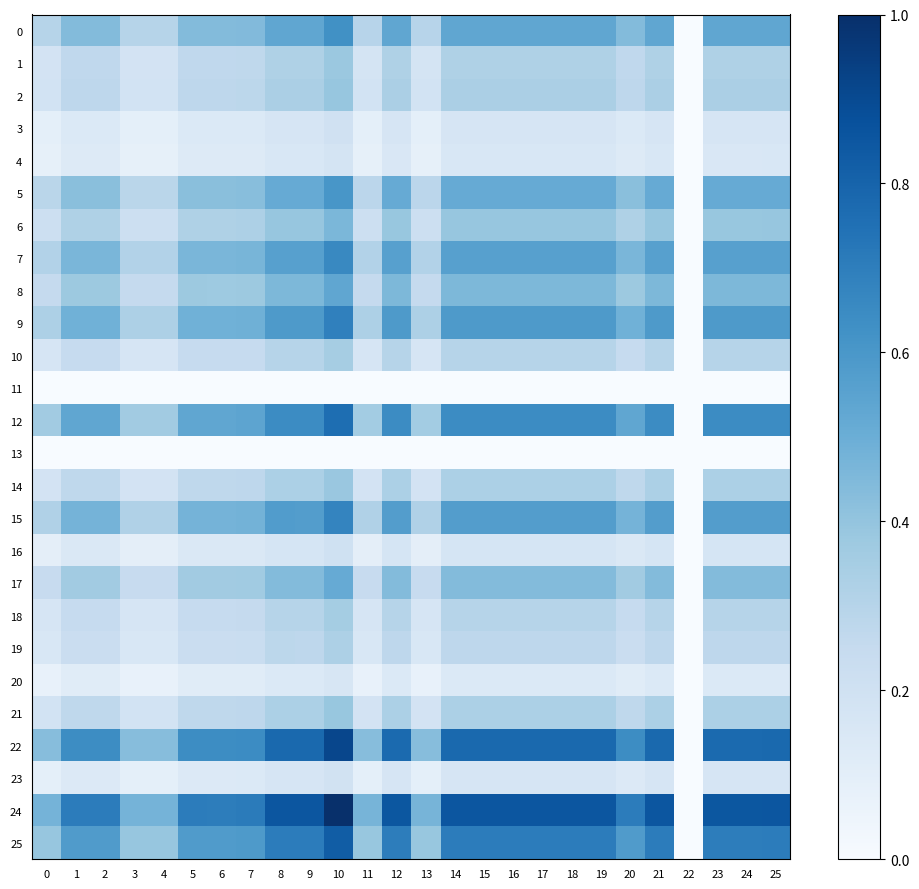

Reading left to right, extract all data points from this chart.

0: 0=0.3	1=0.4	2=0.4	3=0.3	4=0.3	5=0.4	6=0.4	7=0.4	8=0.5	9=0.5	10=0.6	11=0.3	12=0.5	13=0.3	14=0.5	15=0.5	16=0.5	17=0.5	18=0.5	19=0.5	20=0.4	21=0.5	22=0.0	23=0.5	24=0.5	25=0.5
1: 0=0.2	1=0.3	2=0.3	3=0.2	4=0.2	5=0.3	6=0.3	7=0.3	8=0.3	9=0.3	10=0.4	11=0.2	12=0.3	13=0.2	14=0.3	15=0.3	16=0.3	17=0.3	18=0.3	19=0.3	20=0.3	21=0.3	22=0.0	23=0.3	24=0.3	25=0.3
2: 0=0.2	1=0.3	2=0.3	3=0.2	4=0.2	5=0.3	6=0.3	7=0.3	8=0.3	9=0.3	10=0.4	11=0.2	12=0.3	13=0.2	14=0.3	15=0.3	16=0.3	17=0.3	18=0.3	19=0.3	20=0.3	21=0.3	22=0.0	23=0.3	24=0.3	25=0.3
3: 0=0.1	1=0.1	2=0.1	3=0.1	4=0.1	5=0.1	6=0.1	7=0.1	8=0.2	9=0.2	10=0.2	11=0.1	12=0.2	13=0.1	14=0.2	15=0.2	16=0.2	17=0.2	18=0.2	19=0.2	20=0.1	21=0.2	22=0.0	23=0.2	24=0.2	25=0.2
4: 0=0.1	1=0.1	2=0.1	3=0.1	4=0.1	5=0.1	6=0.1	7=0.1	8=0.2	9=0.2	10=0.2	11=0.1	12=0.2	13=0.1	14=0.2	15=0.2	16=0.2	17=0.2	18=0.2	19=0.2	20=0.1	21=0.2	22=0.0	23=0.2	24=0.2	25=0.2
5: 0=0.3	1=0.4	2=0.4	3=0.3	4=0.3	5=0.4	6=0.4	7=0.4	8=0.5	9=0.5	10=0.6	11=0.3	12=0.5	13=0.3	14=0.5	15=0.5	16=0.5	17=0.5	18=0.5	19=0.5	20=0.4	21=0.5	22=0.0	23=0.5	24=0.5	25=0.5
6: 0=0.2	1=0.3	2=0.3	3=0.2	4=0.2	5=0.3	6=0.3	7=0.3	8=0.4	9=0.4	10=0.5	11=0.2	12=0.4	13=0.2	14=0.4	15=0.4	16=0.4	17=0.4	18=0.4	19=0.4	20=0.3	21=0.4	22=0.0	23=0.4	24=0.4	25=0.4
7: 0=0.3	1=0.5	2=0.5	3=0.3	4=0.3	5=0.5	6=0.5	7=0.5	8=0.6	9=0.6	10=0.7	11=0.3	12=0.6	13=0.3	14=0.6	15=0.6	16=0.6	17=0.6	18=0.6	19=0.6	20=0.5	21=0.6	22=0.0	23=0.6	24=0.6	25=0.6
8: 0=0.3	1=0.4	2=0.4	3=0.3	4=0.3	5=0.4	6=0.4	7=0.4	8=0.5	9=0.5	10=0.5	11=0.3	12=0.5	13=0.3	14=0.5	15=0.5	16=0.5	17=0.5	18=0.5	19=0.5	20=0.4	21=0.5	22=0.0	23=0.5	24=0.5	25=0.5
9: 0=0.3	1=0.5	2=0.5	3=0.3	4=0.3	5=0.5	6=0.5	7=0.5	8=0.6	9=0.6	10=0.7	11=0.3	12=0.6	13=0.3	14=0.6	15=0.6	16=0.6	17=0.6	18=0.6	19=0.6	20=0.5	21=0.6	22=0.0	23=0.6	24=0.6	25=0.6
10: 0=0.2	1=0.2	2=0.2	3=0.2	4=0.2	5=0.2	6=0.2	7=0.2	8=0.3	9=0.3	10=0.4	11=0.2	12=0.3	13=0.2	14=0.3	15=0.3	16=0.3	17=0.3	18=0.3	19=0.3	20=0.2	21=0.3	22=0.0	23=0.3	24=0.3	25=0.3
11: 0=0.0	1=0.0	2=0.0	3=0.0	4=0.0	5=0.0	6=0.0	7=0.0	8=0.0	9=0.0	10=0.0	11=0.0	12=0.0	13=0.0	14=0.0	15=0.0	16=0.0	17=0.0	18=0.0	19=0.0	20=0.0	21=0.0	22=0.0	23=0.0	24=0.0	25=0.0
12: 0=0.4	1=0.5	2=0.5	3=0.4	4=0.4	5=0.5	6=0.5	7=0.5	8=0.6	9=0.6	10=0.8	11=0.4	12=0.6	13=0.4	14=0.6	15=0.6	16=0.6	17=0.6	18=0.6	19=0.6	20=0.5	21=0.6	22=0.0	23=0.6	24=0.6	25=0.6
13: 0=0.0	1=0.0	2=0.0	3=0.0	4=0.0	5=0.0	6=0.0	7=0.0	8=0.0	9=0.0	10=0.0	11=0.0	12=0.0	13=0.0	14=0.0	15=0.0	16=0.0	17=0.0	18=0.0	19=0.0	20=0.0	21=0.0	22=0.0	23=0.0	24=0.0	25=0.0
14: 0=0.2	1=0.3	2=0.3	3=0.2	4=0.2	5=0.3	6=0.3	7=0.3	8=0.3	9=0.3	10=0.4	11=0.2	12=0.3	13=0.2	14=0.3	15=0.3	16=0.3	17=0.3	18=0.3	19=0.3	20=0.3	21=0.3	22=0.0	23=0.3	24=0.3	25=0.3
15: 0=0.3	1=0.5	2=0.5	3=0.3	4=0.3	5=0.5	6=0.5	7=0.5	8=0.6	9=0.6	10=0.7	11=0.3	12=0.6	13=0.3	14=0.6	15=0.6	16=0.6	17=0.6	18=0.6	19=0.6	20=0.5	21=0.6	22=0.0	23=0.6	24=0.6	25=0.6
16: 0=0.1	1=0.1	2=0.1	3=0.1	4=0.1	5=0.1	6=0.1	7=0.1	8=0.2	9=0.2	10=0.2	11=0.1	12=0.2	13=0.1	14=0.2	15=0.2	16=0.2	17=0.2	18=0.2	19=0.2	20=0.1	21=0.2	22=0.0	23=0.2	24=0.2	25=0.2
17: 0=0.2	1=0.4	2=0.4	3=0.2	4=0.2	5=0.4	6=0.4	7=0.4	8=0.4	9=0.4	10=0.5	11=0.2	12=0.4	13=0.2	14=0.4	15=0.4	16=0.4	17=0.4	18=0.4	19=0.4	20=0.4	21=0.4	22=0.0	23=0.4	24=0.4	25=0.4
18: 0=0.2	1=0.2	2=0.2	3=0.2	4=0.2	5=0.2	6=0.2	7=0.3	8=0.3	9=0.3	10=0.4	11=0.2	12=0.3	13=0.2	14=0.3	15=0.3	16=0.3	17=0.3	18=0.3	19=0.3	20=0.2	21=0.3	22=0.0	23=0.3	24=0.3	25=0.3
19: 0=0.2	1=0.2	2=0.2	3=0.2	4=0.2	5=0.2	6=0.2	7=0.2	8=0.3	9=0.3	10=0.3	11=0.2	12=0.3	13=0.2	14=0.3	15=0.3	16=0.3	17=0.3	18=0.3	19=0.3	20=0.2	21=0.3	22=0.0	23=0.3	24=0.3	25=0.3
20: 0=0.1	1=0.1	2=0.1	3=0.1	4=0.1	5=0.1	6=0.1	7=0.1	8=0.1	9=0.1	10=0.2	11=0.1	12=0.1	13=0.1	14=0.1	15=0.1	16=0.1	17=0.1	18=0.1	19=0.1	20=0.1	21=0.1	22=0.0	23=0.1	24=0.1	25=0.1
21: 0=0.2	1=0.3	2=0.3	3=0.2	4=0.2	5=0.3	6=0.3	7=0.3	8=0.3	9=0.3	10=0.4	11=0.2	12=0.3	13=0.2	14=0.3	15=0.3	16=0.3	17=0.3	18=0.3	19=0.3	20=0.3	21=0.3	22=0.0	23=0.3	24=0.3	25=0.3
22: 0=0.4	1=0.6	2=0.6	3=0.4	4=0.4	5=0.6	6=0.6	7=0.6	8=0.8	9=0.8	10=0.9	11=0.4	12=0.8	13=0.4	14=0.8	15=0.8	16=0.8	17=0.8	18=0.8	19=0.8	20=0.6	21=0.8	22=0.0	23=0.8	24=0.8	25=0.8
23: 0=0.1	1=0.1	2=0.1	3=0.1	4=0.1	5=0.1	6=0.1	7=0.1	8=0.2	9=0.2	10=0.2	11=0.1	12=0.2	13=0.1	14=0.2	15=0.2	16=0.2	17=0.2	18=0.2	19=0.2	20=0.1	21=0.2	22=0.0	23=0.2	24=0.2	25=0.2
24: 0=0.5	1=0.7	2=0.7	3=0.5	4=0.5	5=0.7	6=0.7	7=0.7	8=0.9	9=0.9	10=1.0	11=0.5	12=0.9	13=0.5	14=0.9	15=0.9	16=0.9	17=0.9	18=0.9	19=0.9	20=0.7	21=0.9	22=0.0	23=0.9	24=0.9	25=0.9
25: 0=0.4	1=0.6	2=0.6	3=0.4	4=0.4	5=0.6	6=0.6	7=0.6	8=0.7	9=0.7	10=0.8	11=0.4	12=0.7	13=0.4	14=0.7	15=0.7	16=0.7	17=0.7	18=0.7	19=0.7	20=0.6	21=0.7	22=0.0	23=0.7	24=0.7	25=0.7